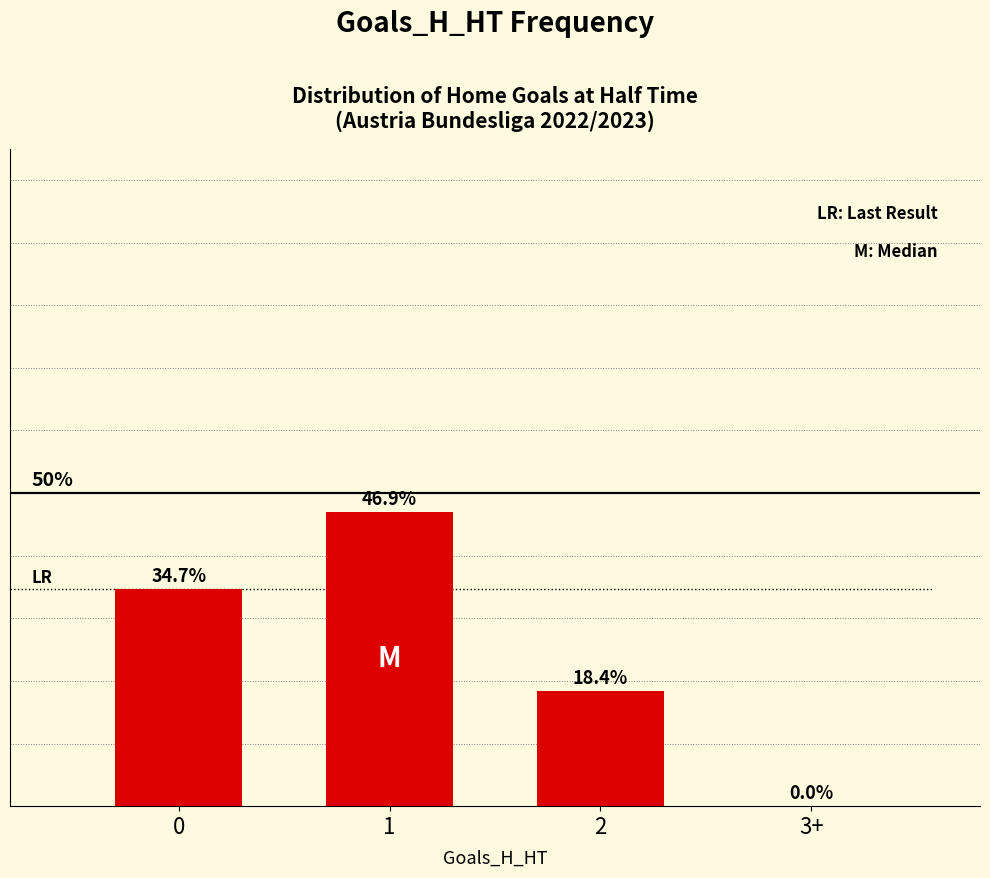

Reading left to right, list all the values displayed in this chart.

0=34.7	1=46.9	2=18.4	3+=0.0